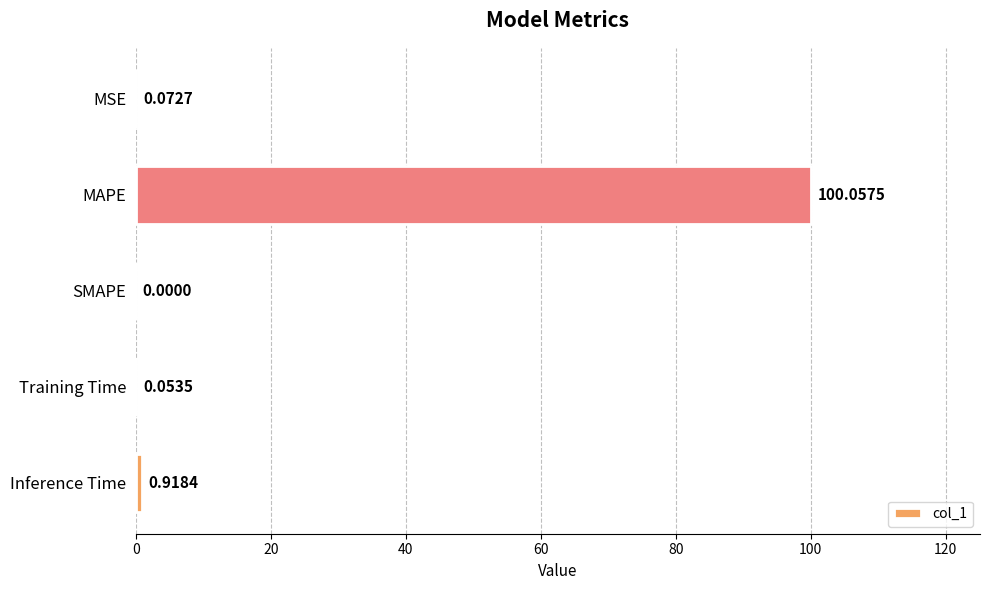

Are the bars horizontal?

Yes